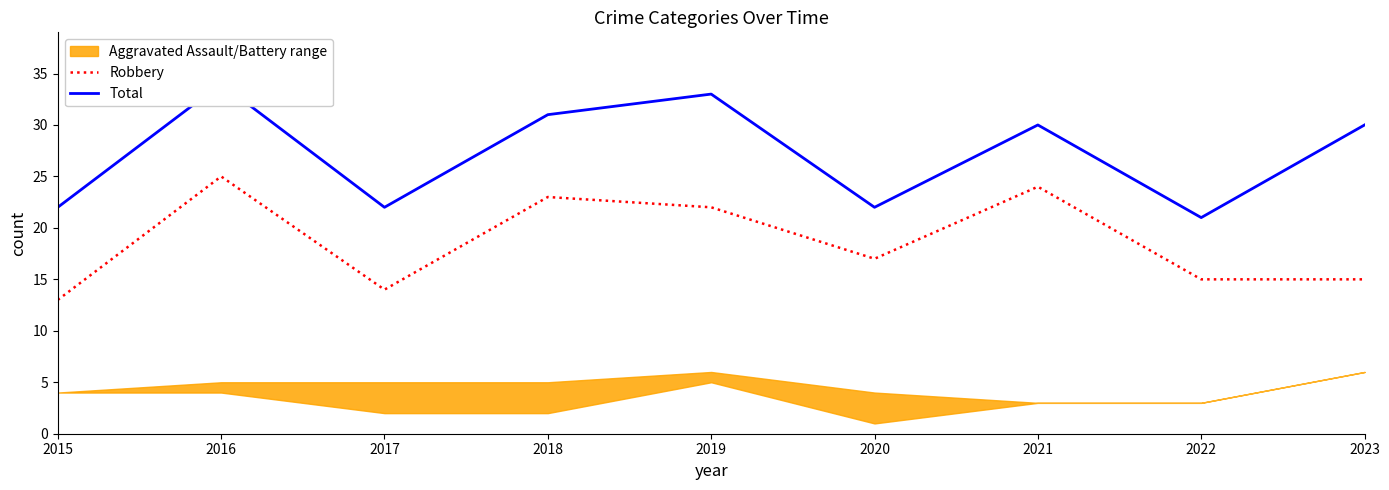

True or false: Total and Robbery intersect in this chart.

False